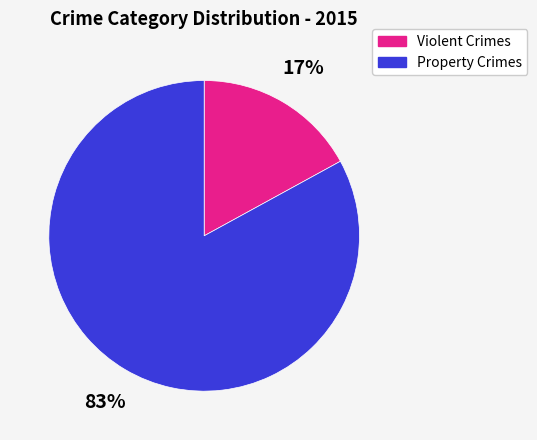

Which slice represents more than half of the pie?

Property Crimes